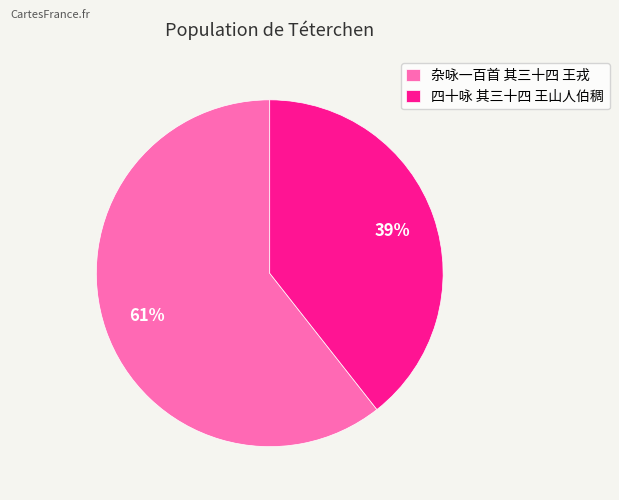

To the nearest percent, what is the average slice percentage?

50%